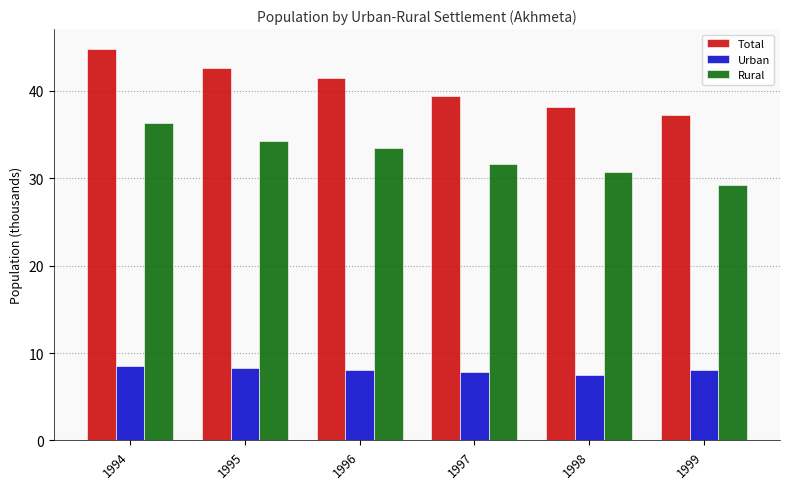

List the labels in order of Total value, smallest first.

1999, 1998, 1997, 1996, 1995, 1994